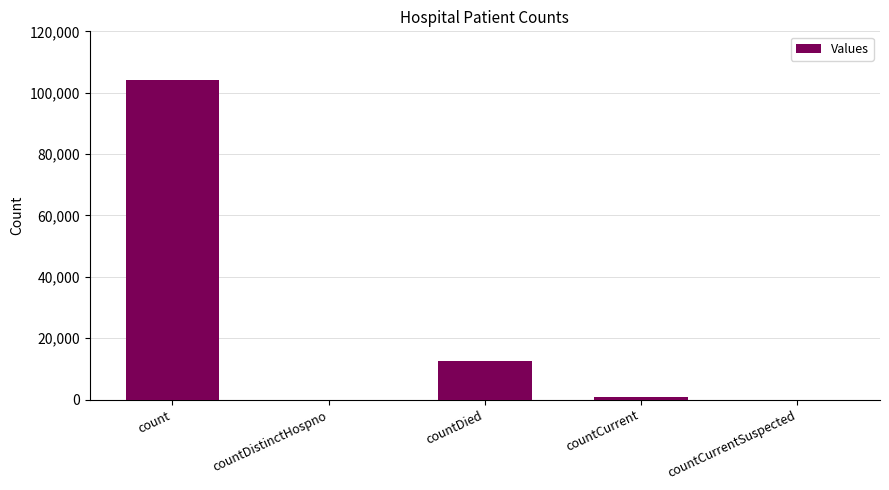

What is the ratio of the value at countDied to the value at countCurrent?

15.2